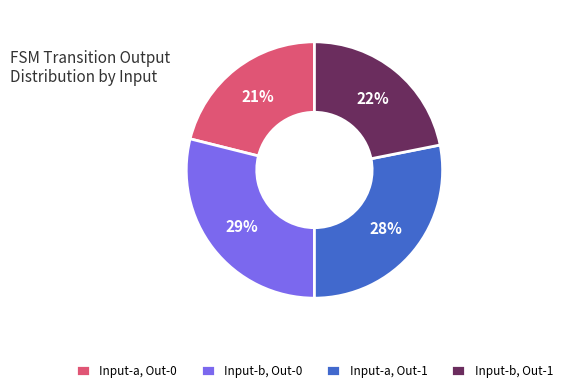

To the nearest percent, what percentage of the pie is Input-a, Out-1?

28%